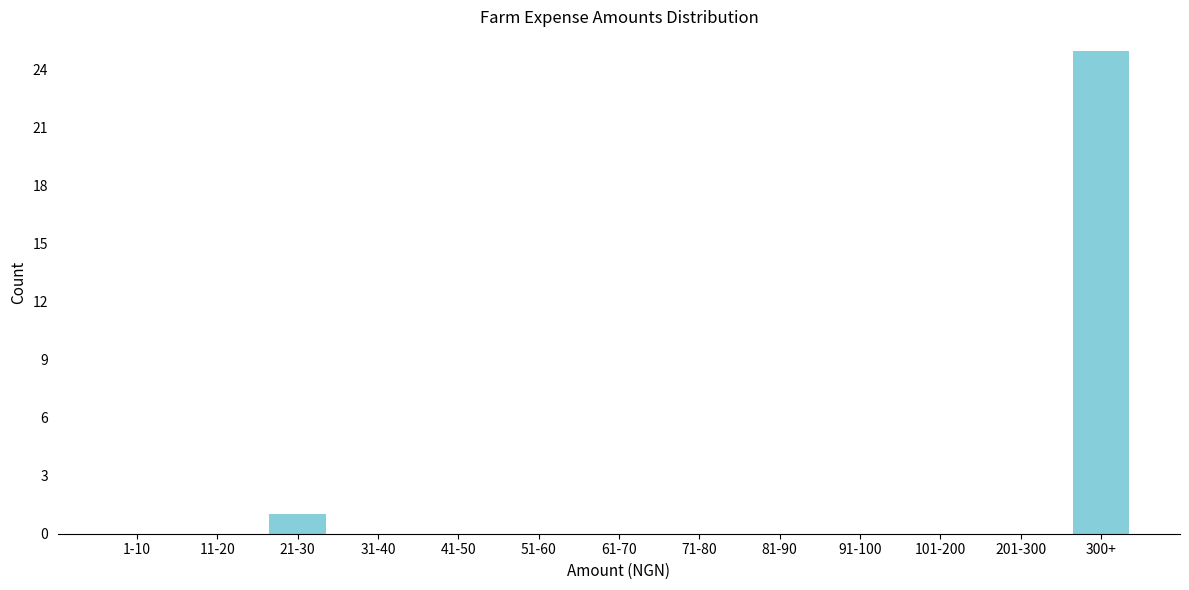

Reading left to right, transcribe all the data shown in this chart.

1-10=0	11-20=0	21-30=1	31-40=0	41-50=0	51-60=0	61-70=0	71-80=0	81-90=0	91-100=0	101-200=0	201-300=0	300+=25